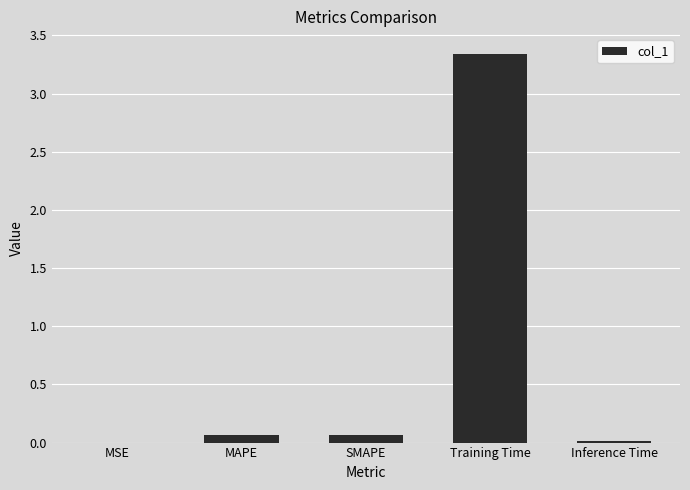

True or false: the data shows 0.1 at MAPE.

True